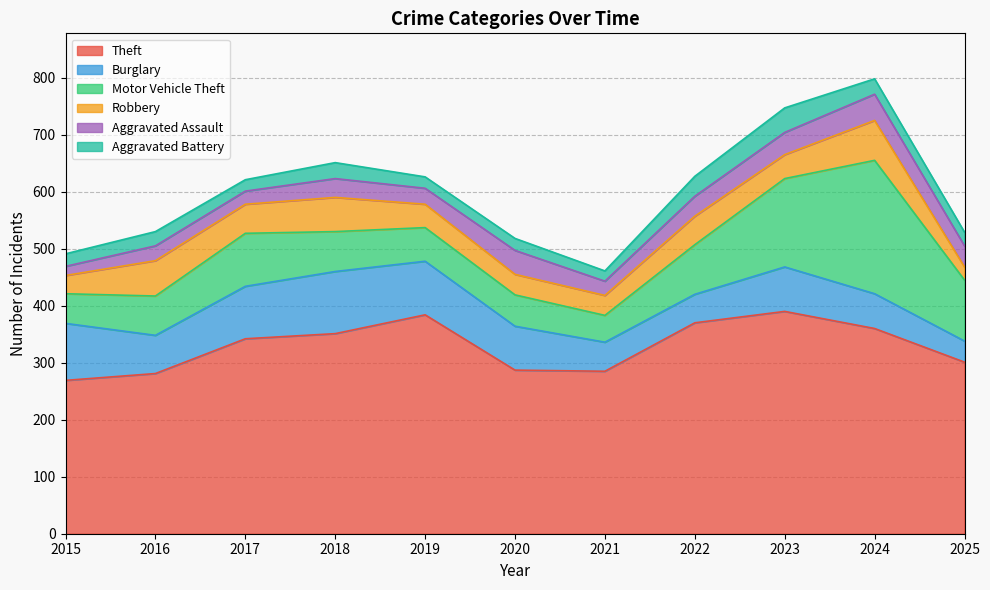

At which label is Theft closest to 329?

2017